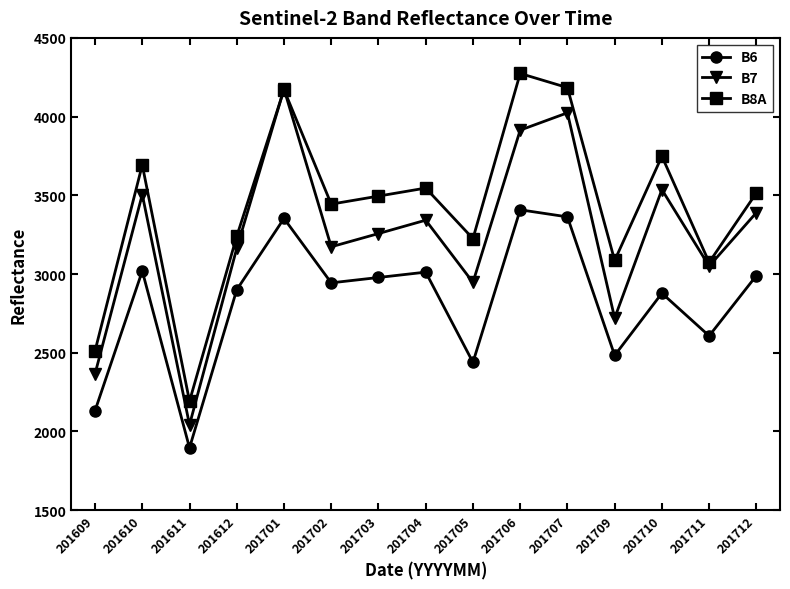

How many data points in B6 are less than 2944?

7